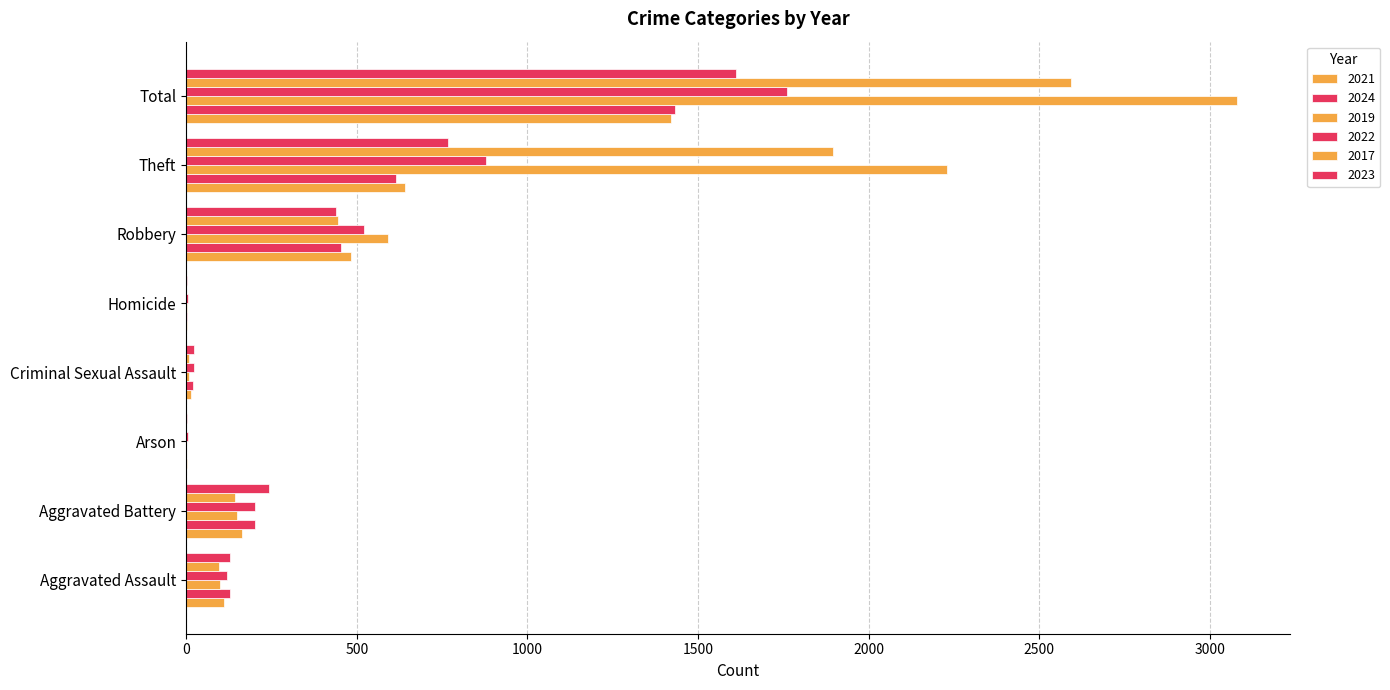

Reading left to right, extract all data points from this chart.

2021: 110	163	2	14	4	484	642	1422
2024: 130	202	1	21	4	455	616	1433
2019: 98	148	1	8	2	591	2230	3080
2022: 121	202	5	24	6	521	880	1761
2017: 95	142	0	8	1	446	1896	2592
2023: 130	244	2	22	2	439	766	1611